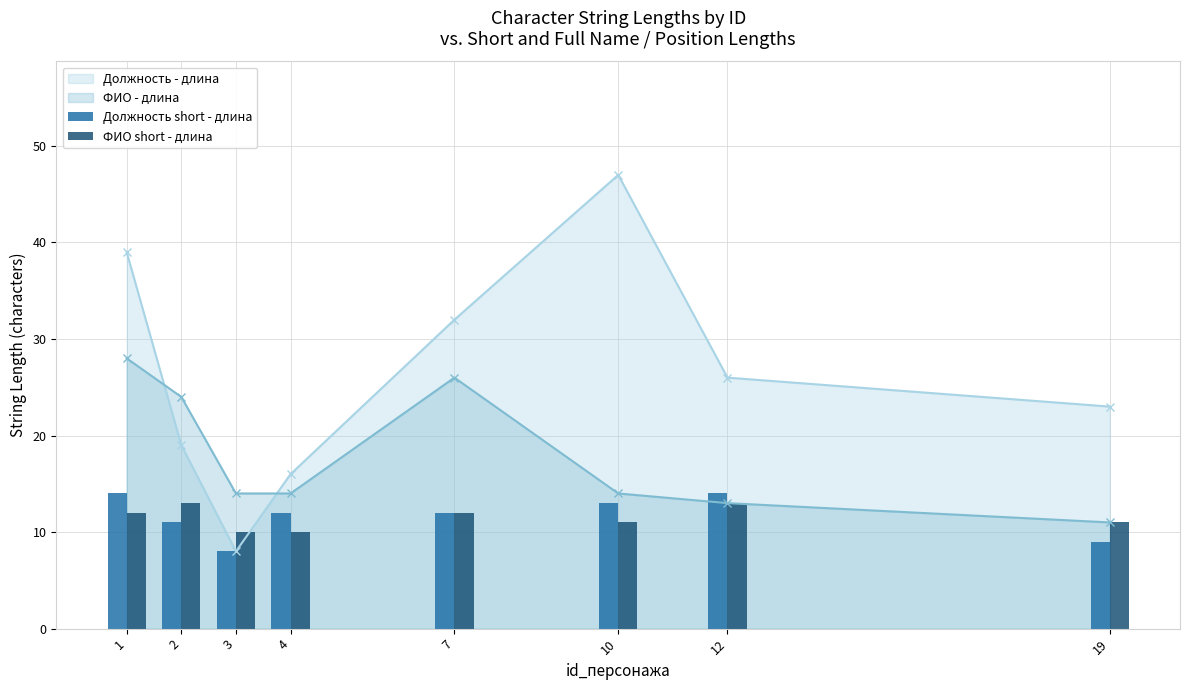

The ФИО short - длина series shows 17 at 19. True or false?

False